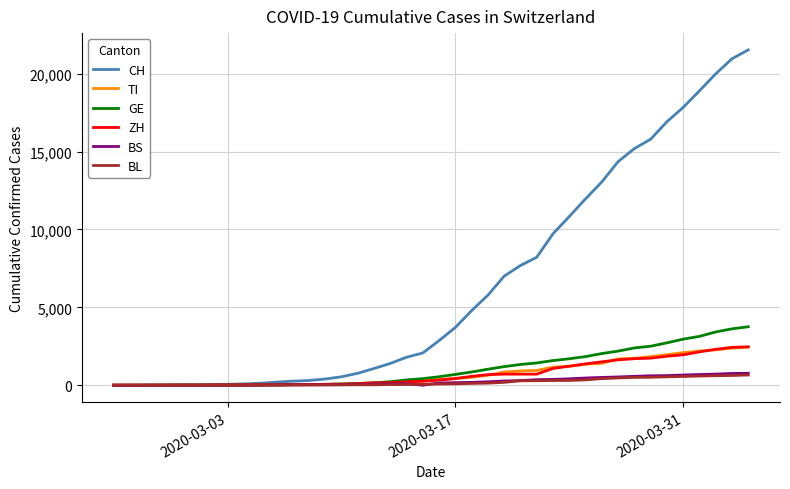

Which series has the largest range (max minus min)?

CH